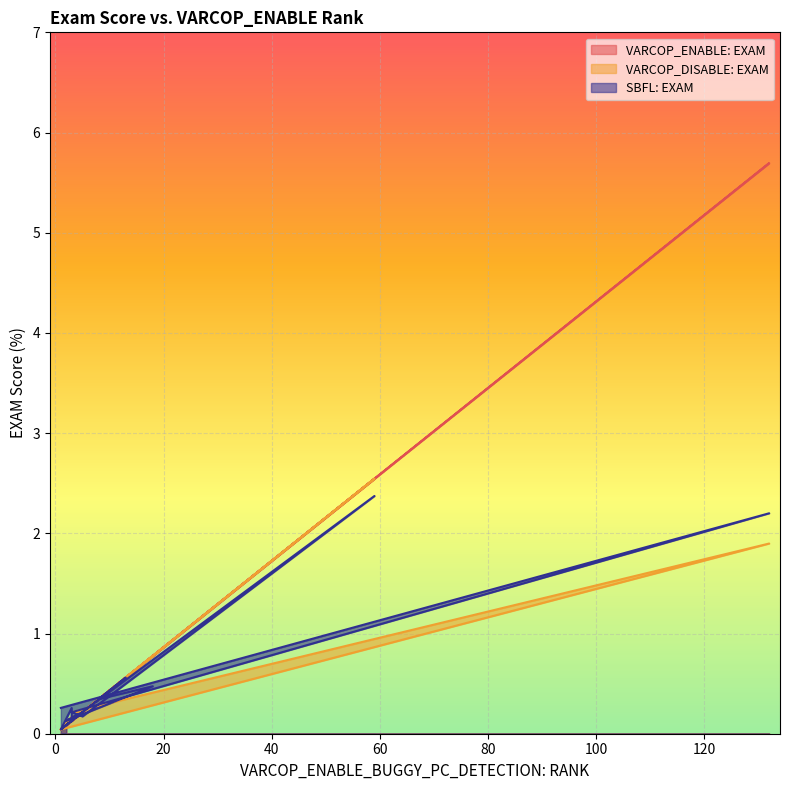

What is the sum of the VARCOP_ENABLE: EXAM values at 4 and 5?

0.4